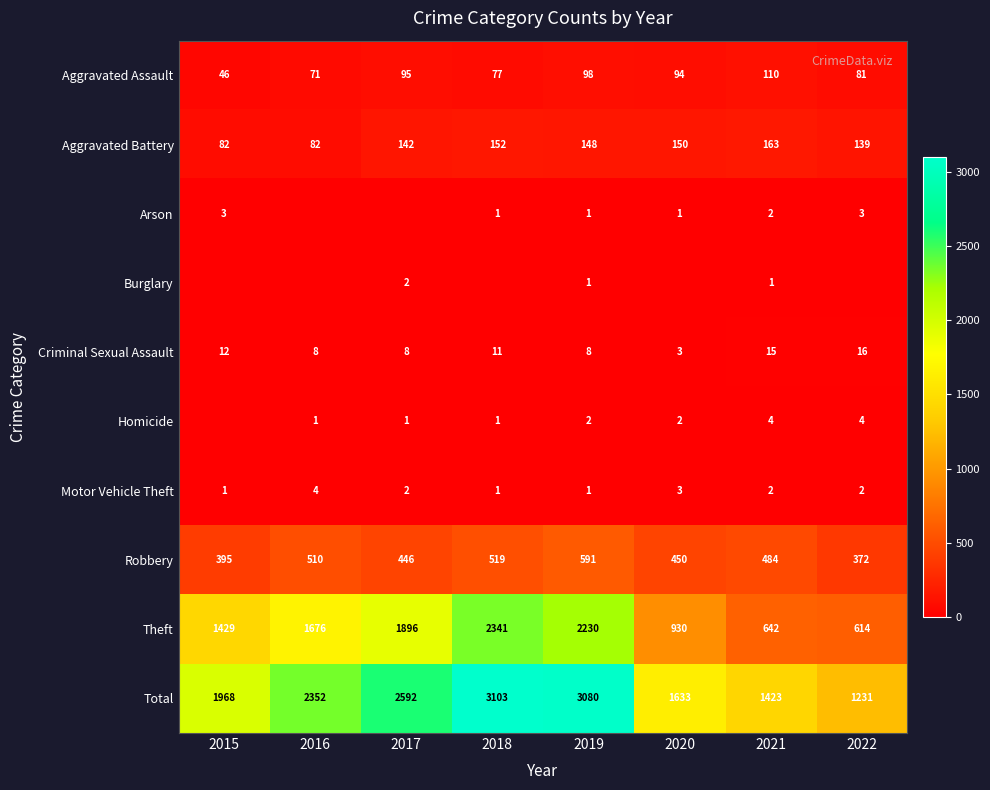

True or false: Criminal Sexual Assault has a value of 8 at 2019.

True